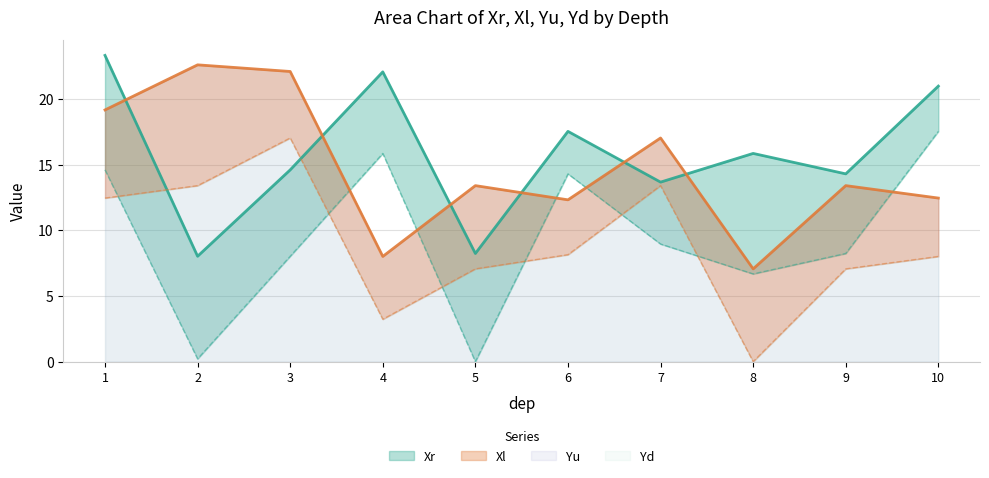

True or false: Xr has more than 2 interior local peaks.

True